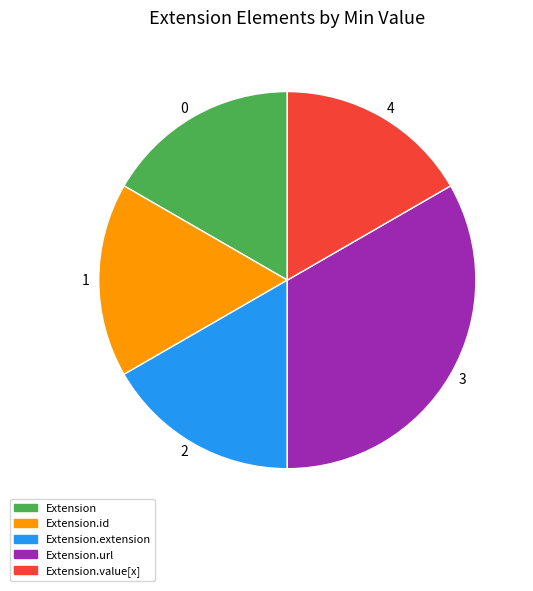

Count the number of slices in the pie.

5